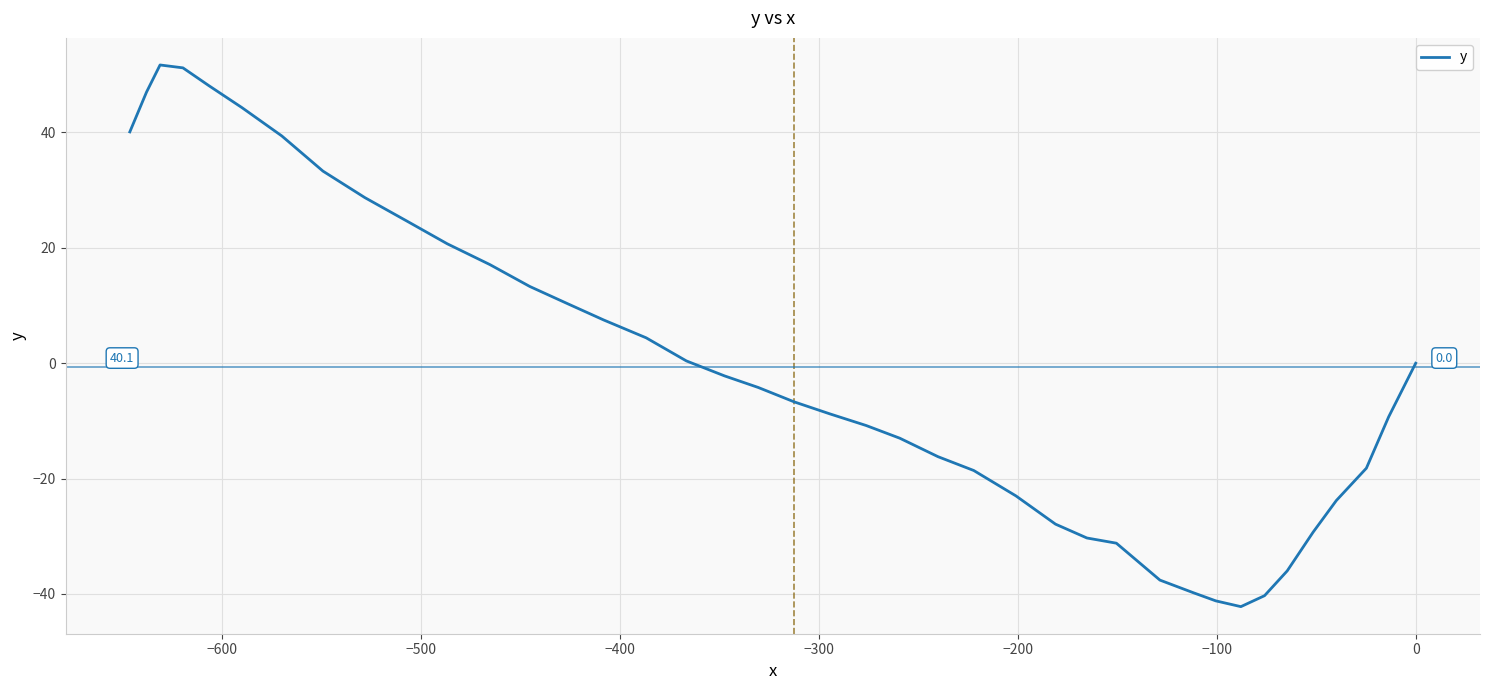

True or false: the data has more than 2 interior local peaks.

False